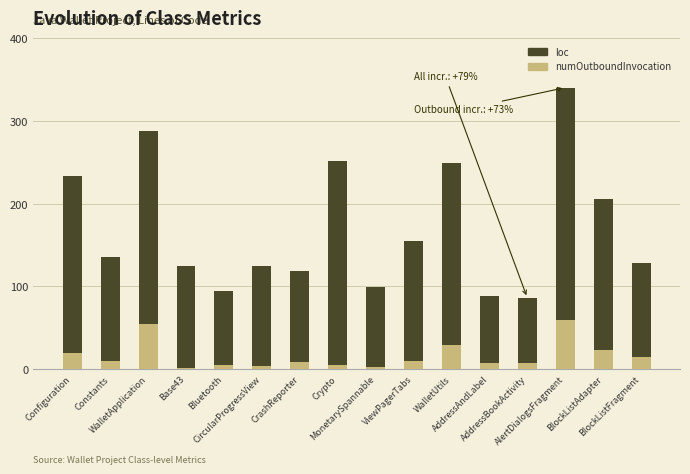

Count the number of data series in this chart.

2